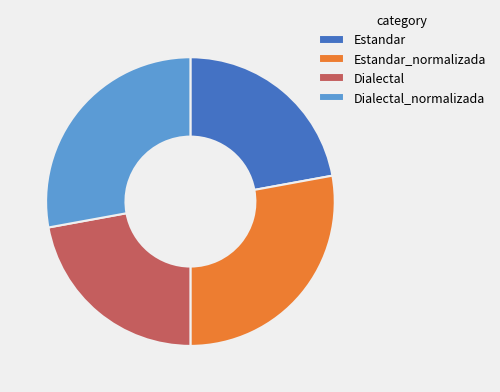

Which has a higher value, Dialectal or Dialectal_normalizada?

Dialectal_normalizada